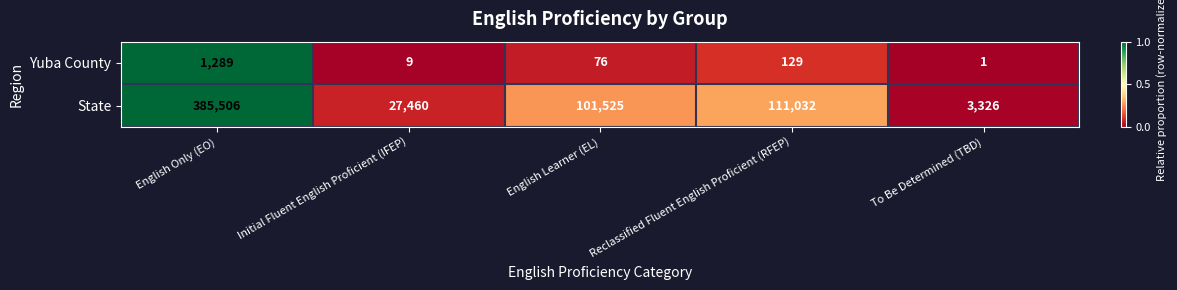

At which label is Yuba County closest to 645?

Reclassified Fluent English Proficient (RFEP)